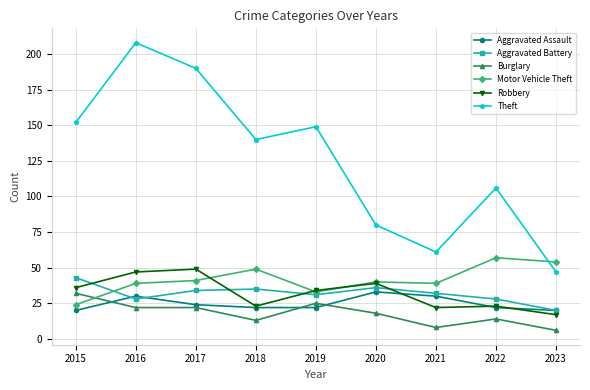

What is the greatest value displayed?

208